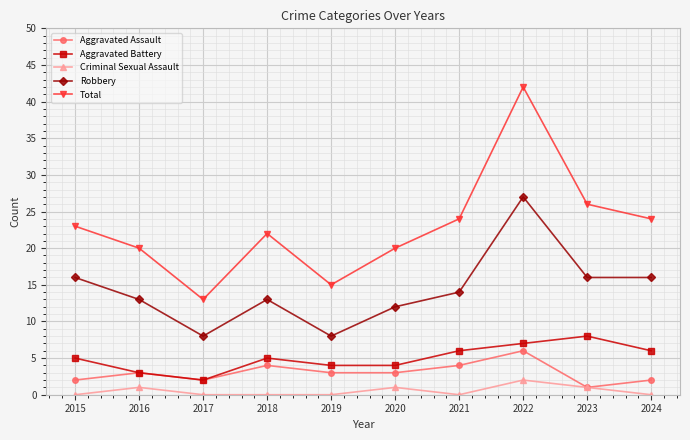

True or false: Aggravated Battery and Robbery intersect in this chart.

False